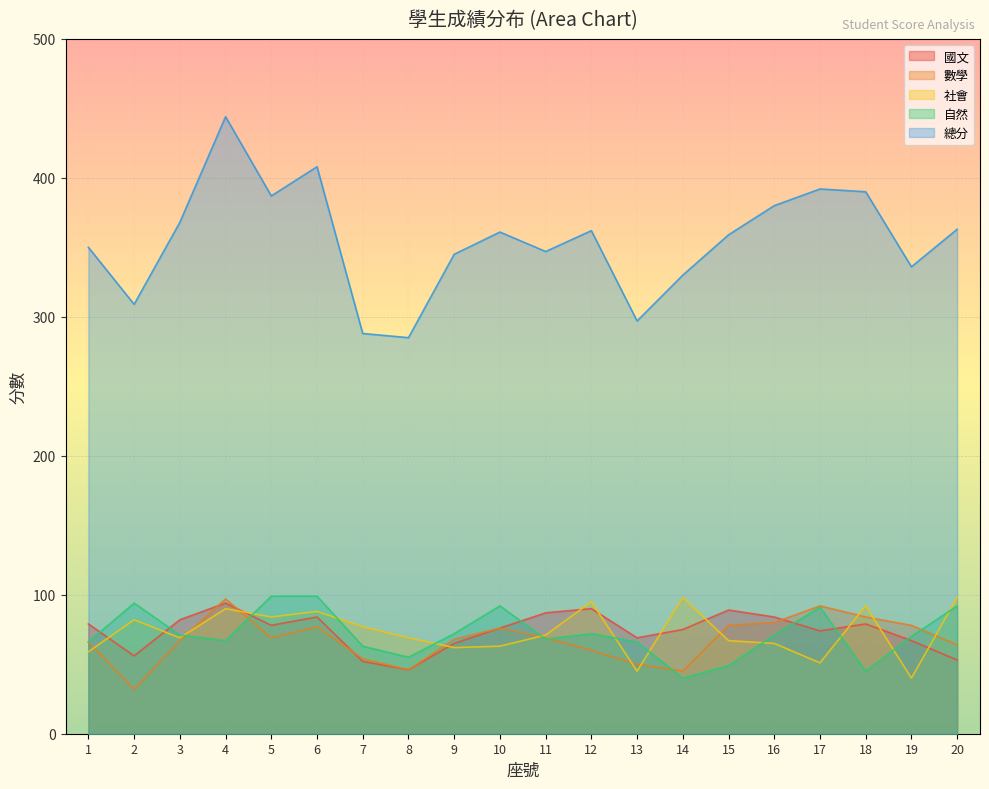

True or false: 數學 and 總分 intersect in this chart.

False